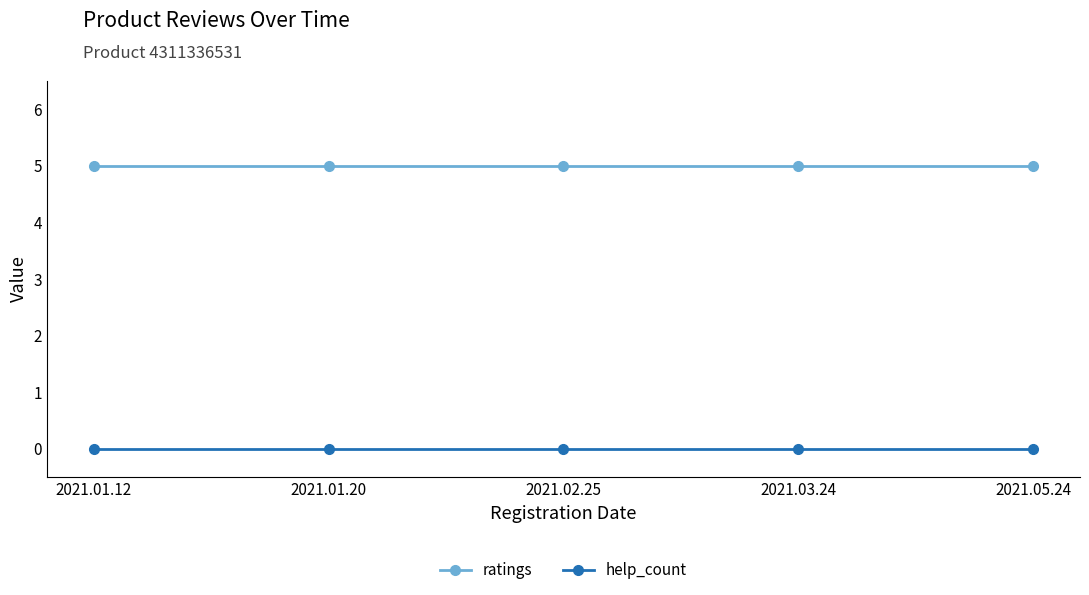

At how many categories does at least one series exceed 3?

5